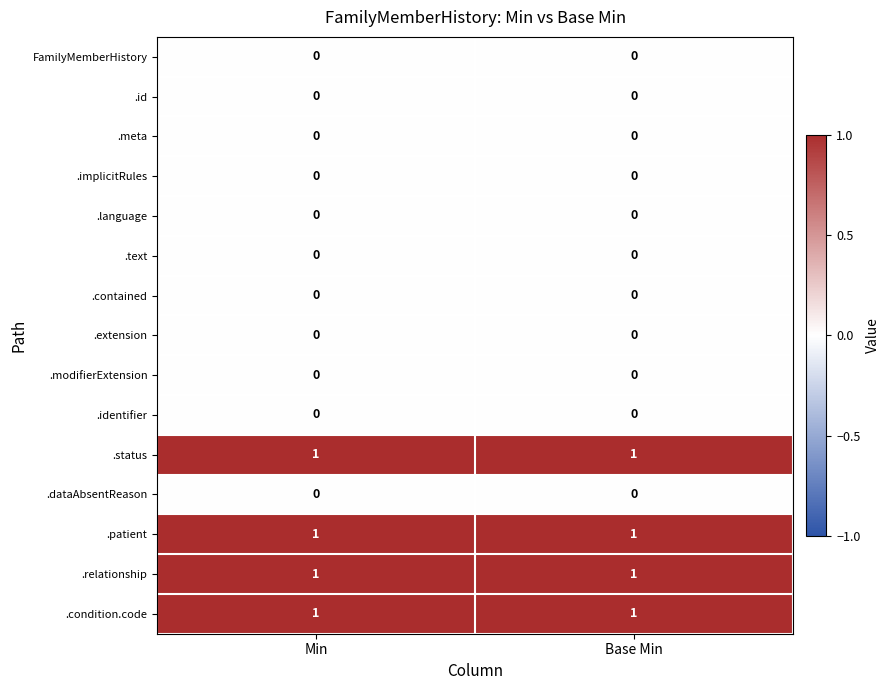

What is the total value across all series at Base Min?

4